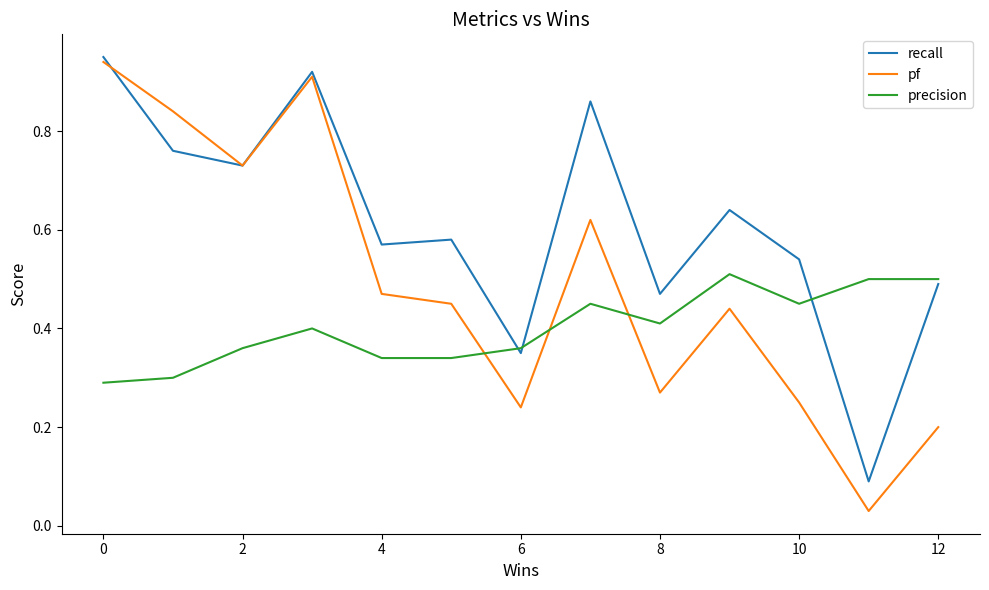

Which series ends up on top after the final intersection of pf and precision?

precision